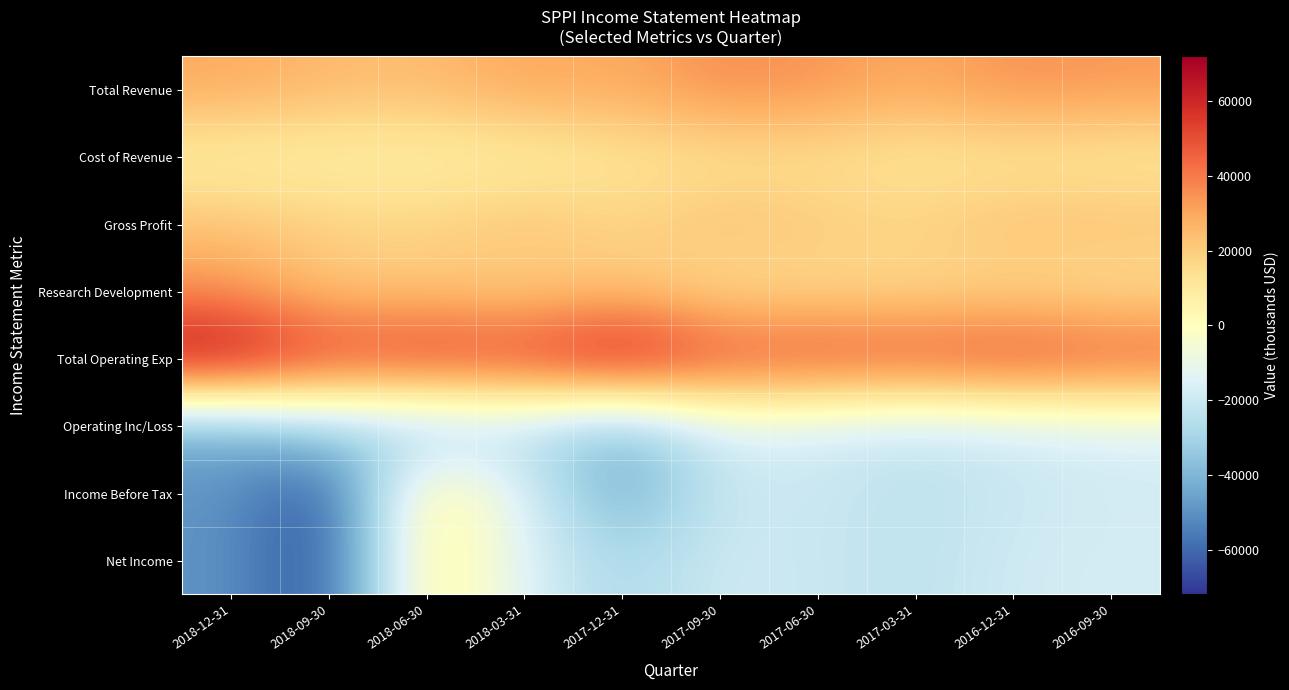

Which series changed the most between 2017-12-31 and 2017-03-31?

Income Before Tax